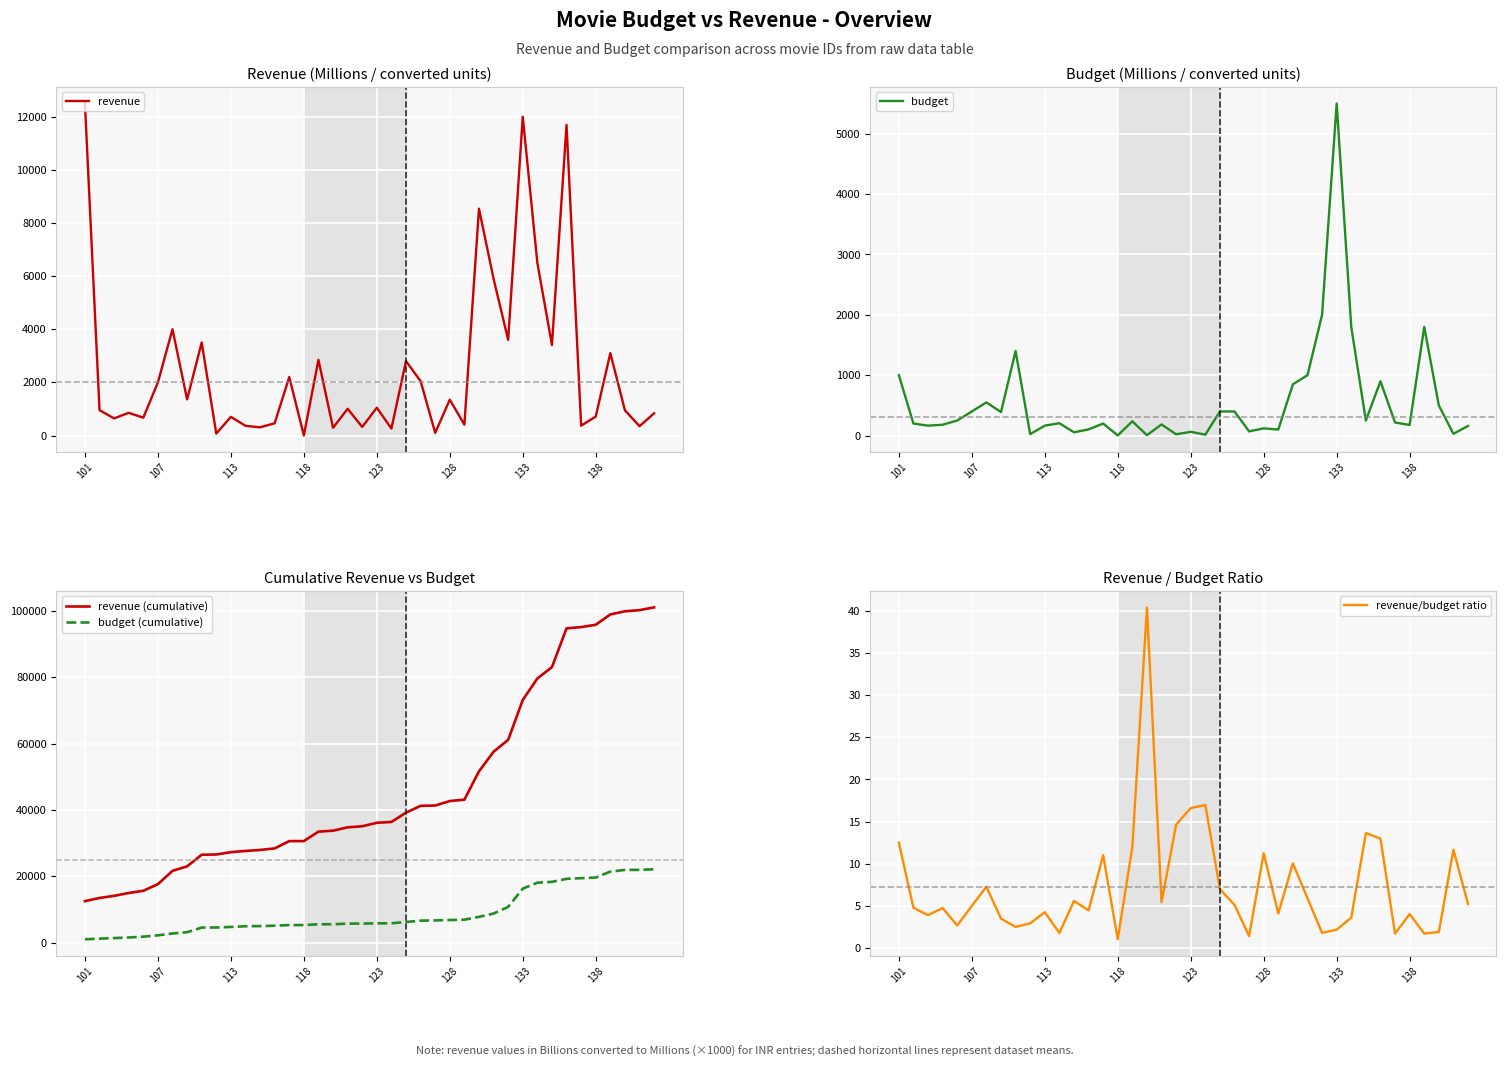

True or false: budget (cumulative) and budget cross at least once.

False